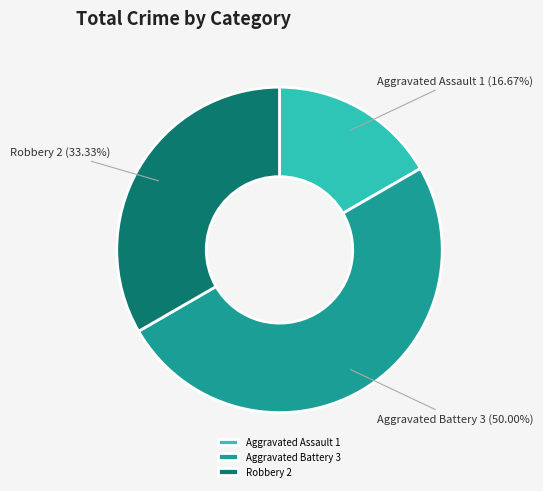

Is Robbery the majority of the pie?

No